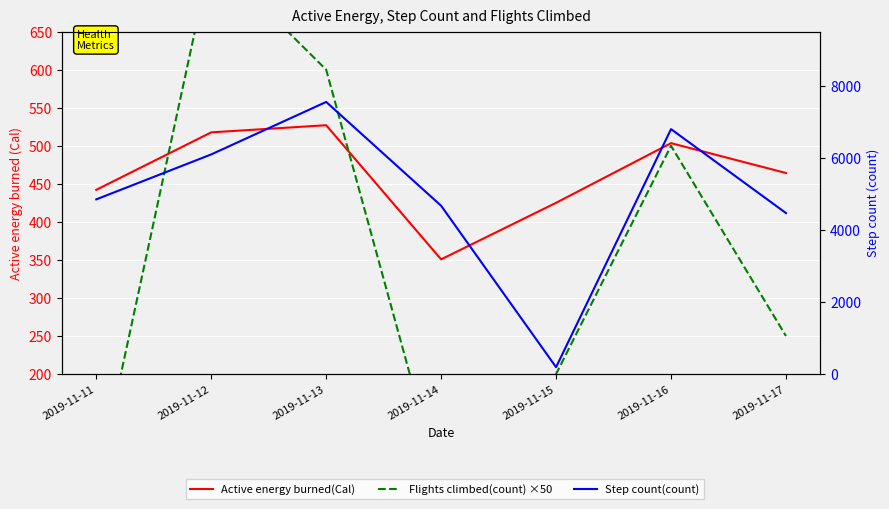

Is the value of Flights climbed(count) ×50 at 2019-11-14 greater than the value of Step count(count) at 2019-11-16?

No